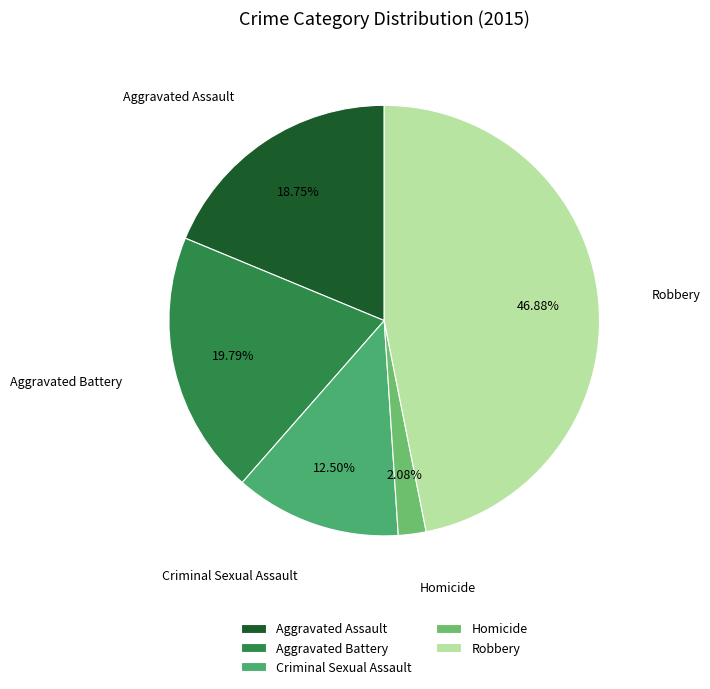

To the nearest percent, what is the difference between the Aggravated Assault and Robbery slice percentages?

28%